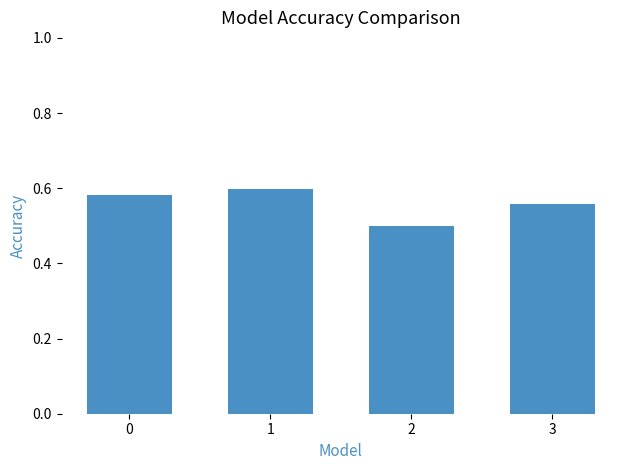

Count the values in the range 0 to 1.

4